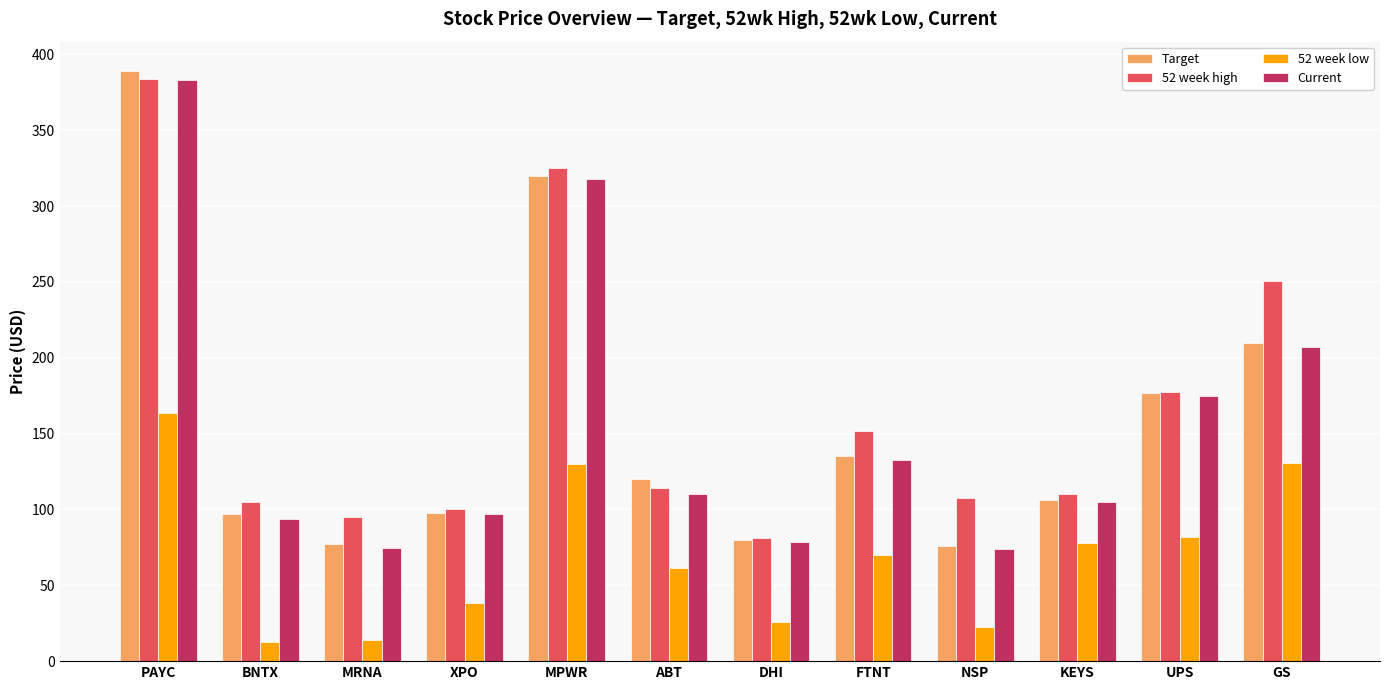

What is the spread (max minus min) of values at GS?

119.6